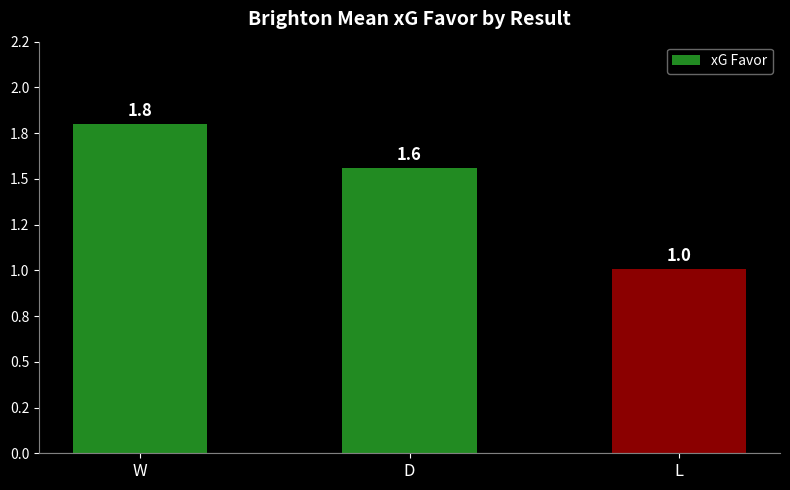

Rank the categories by value from lowest to highest.

L, D, W